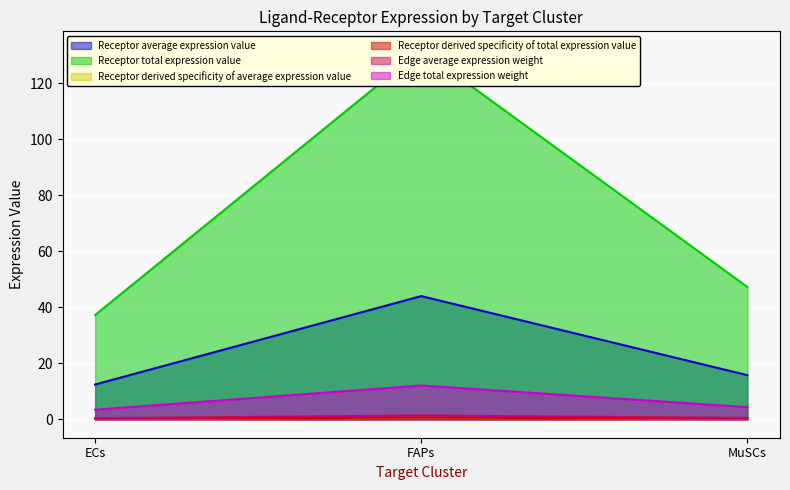

The value of Edge average expression weight at MuSCs is 10.5. True or false?

False